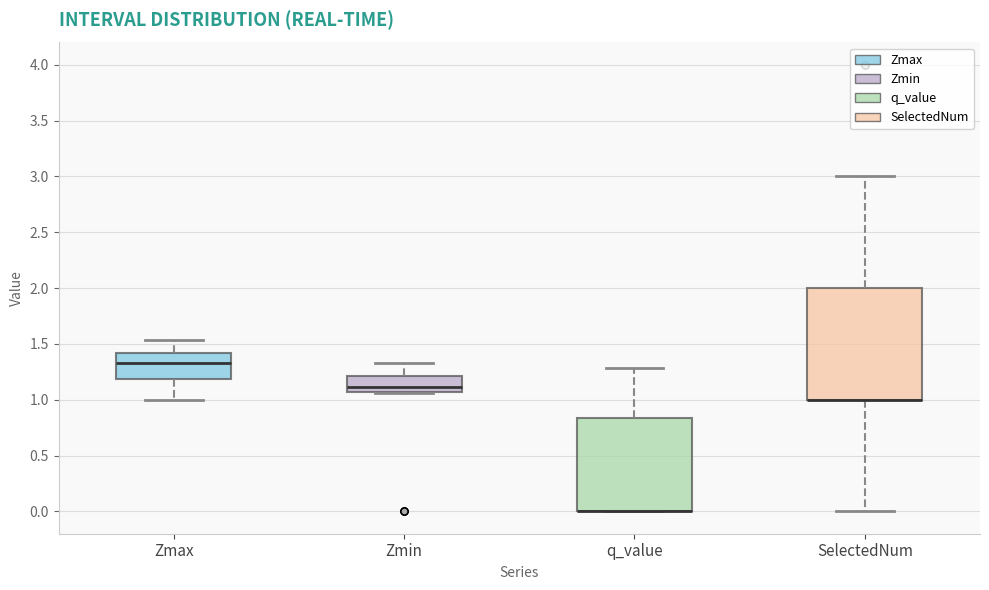

Comparing the boxes themselves (not the whiskers), which one is the tallest?

SelectedNum